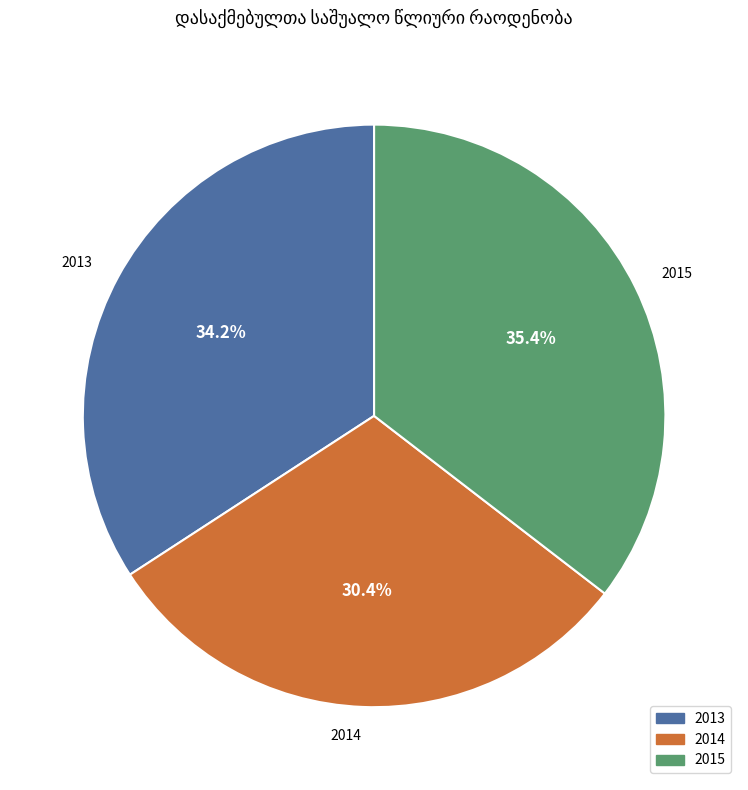

Do 2014 and 2015 together represent more than half of the pie?

Yes